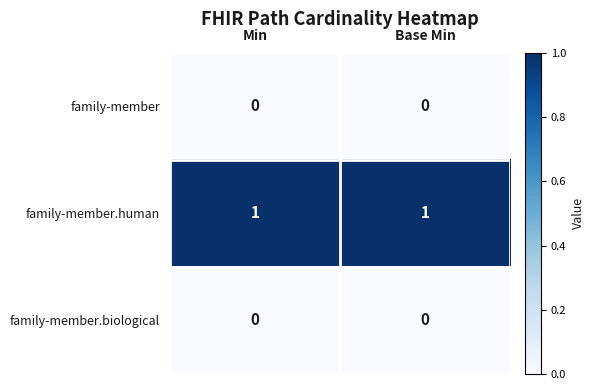

What is the total value across all series at Base Min?

1